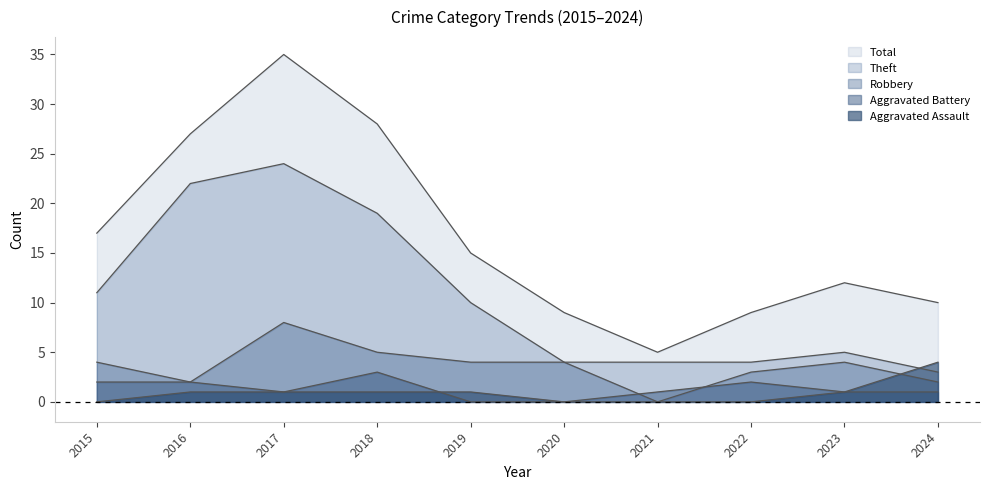

What is the spread (max minus min) of values at 2023?

11